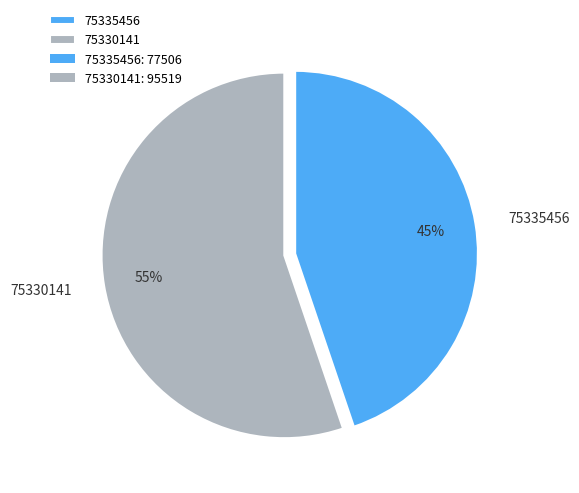

To the nearest percent, what is the average slice percentage?

50%